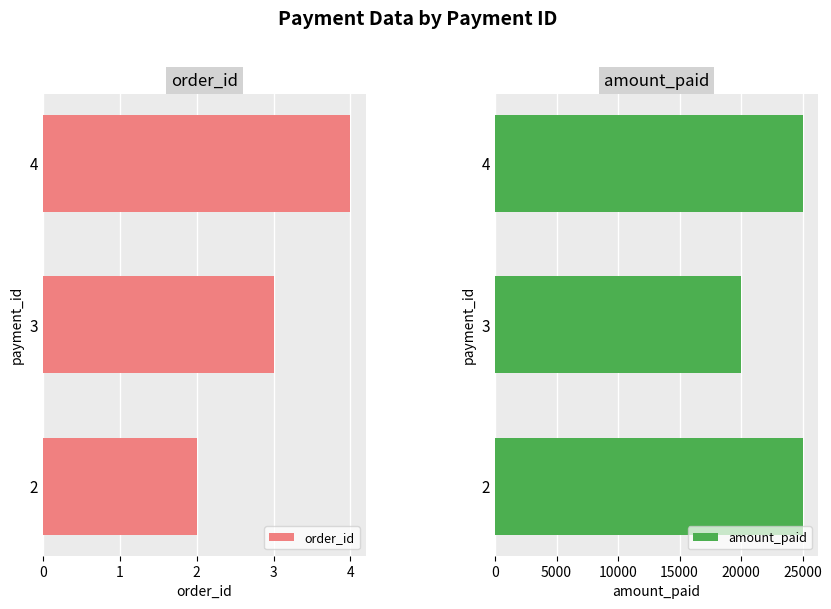

How many values in the order_id series are below 3?

1